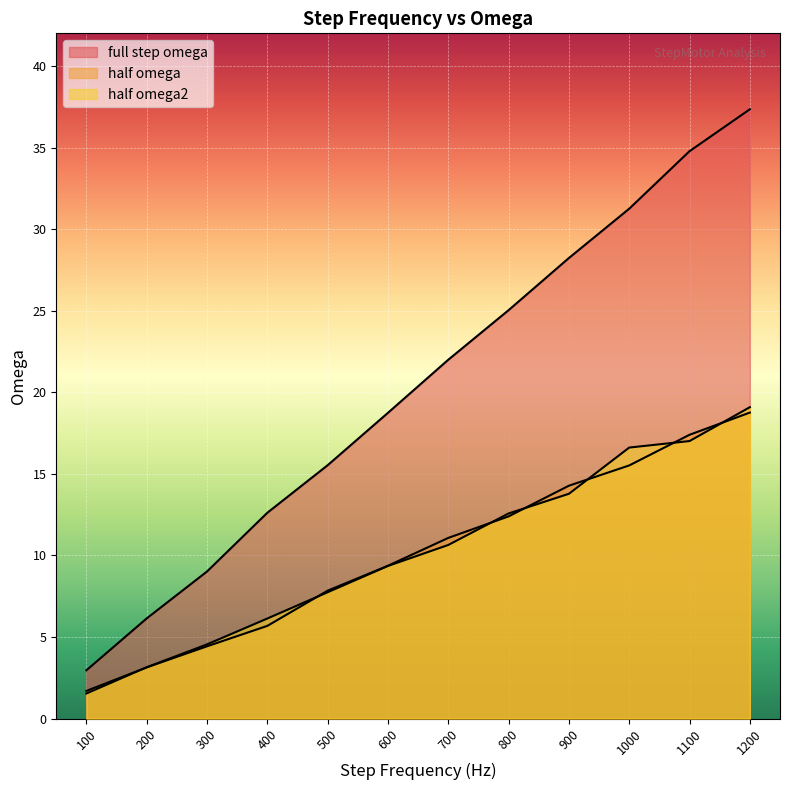

Which category has the highest value across all series?

1200